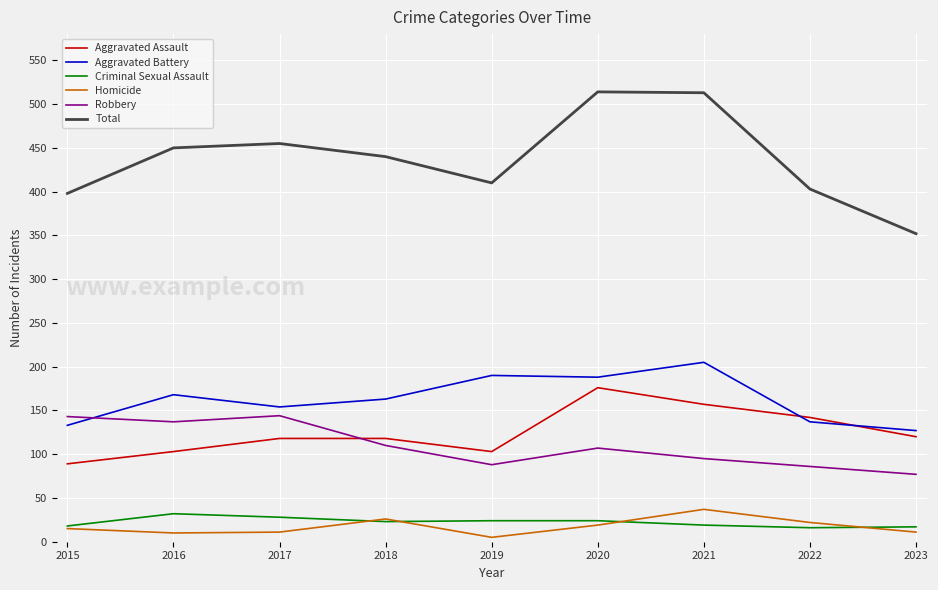

The Aggravated Assault series shows 89 at 2015. True or false?

True